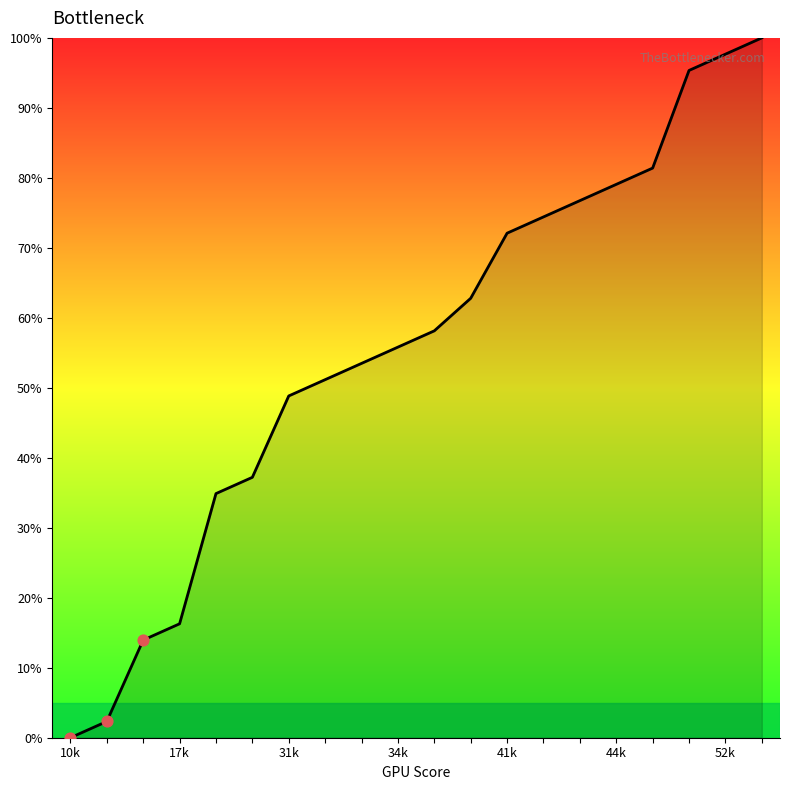

What is the maximum value shown in the chart?

100.0